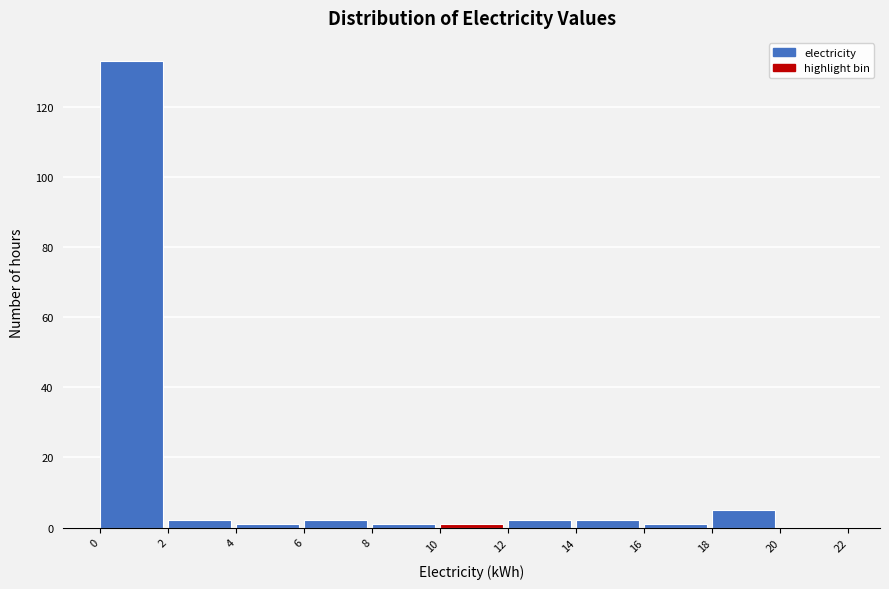

What is the height of the bar covering 2 to 4 on the x-axis? The values are not printed on the chart, so give them approximately, as read against the axis.

2